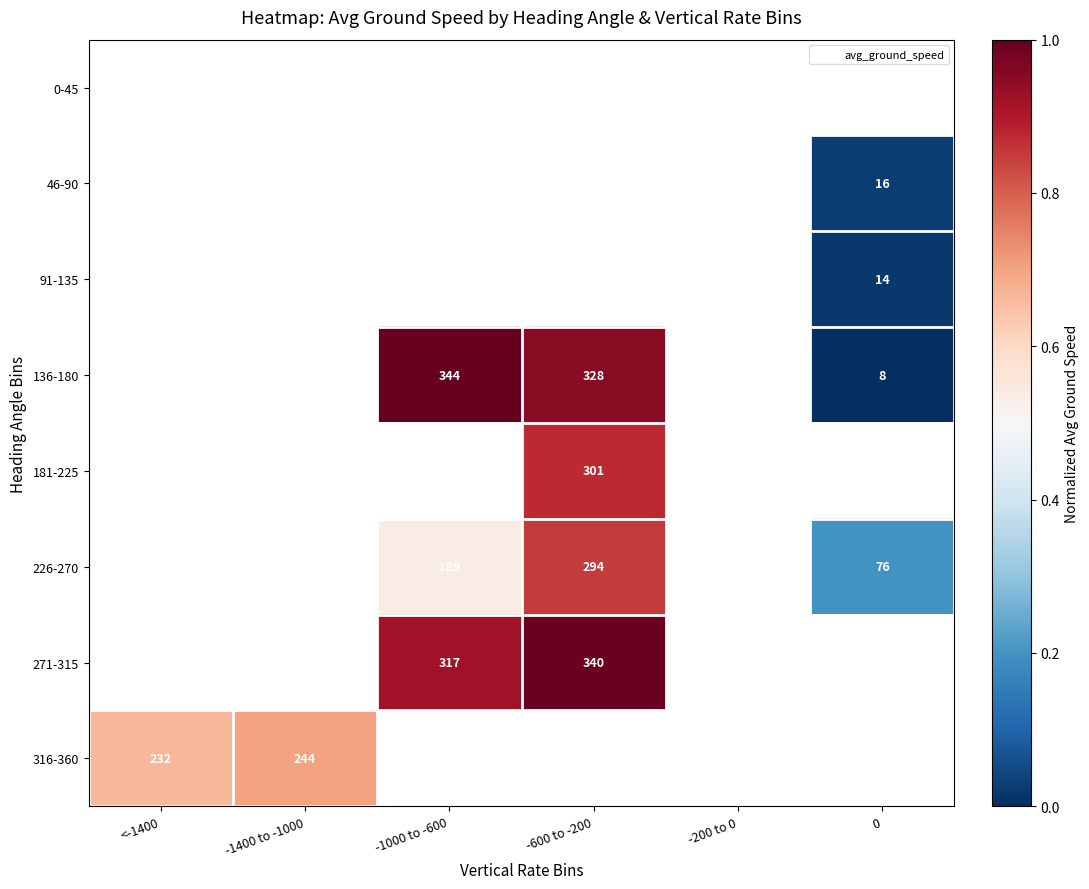

How many positive values does the 181-225 series have?

1